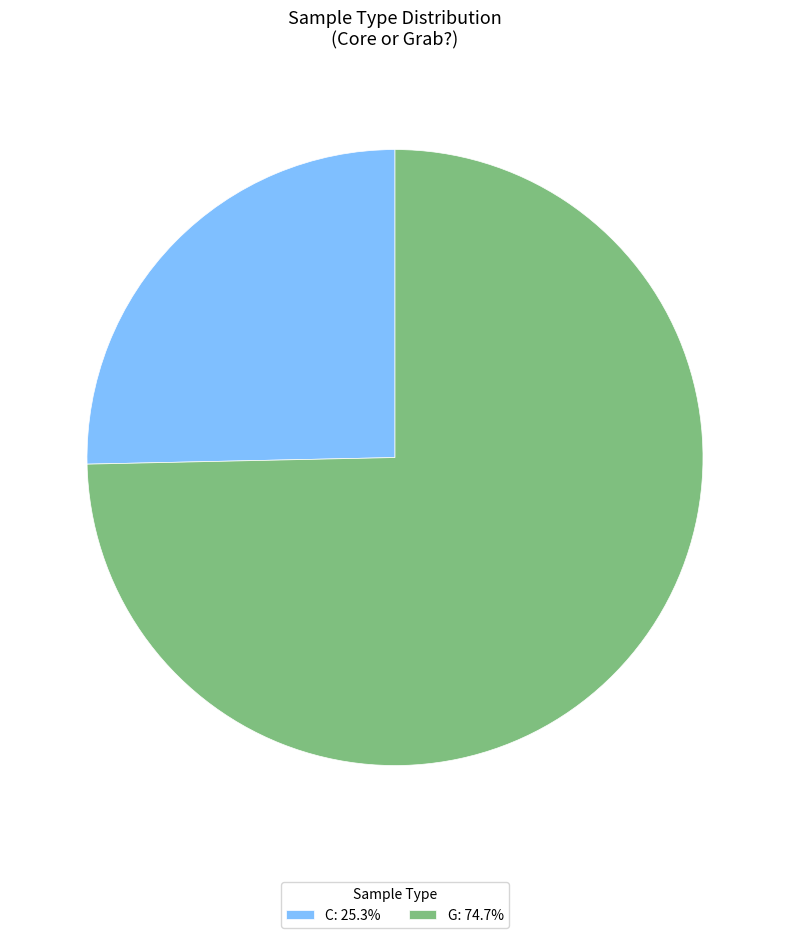

Which slice is the smallest?

C